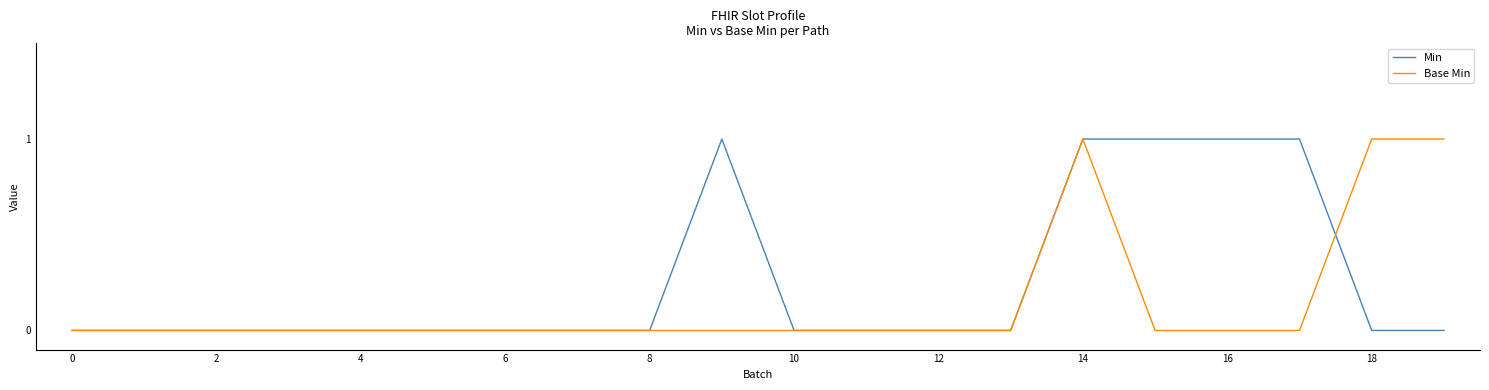

Rank the series by their average value, from lowest to highest.

Base Min, Min